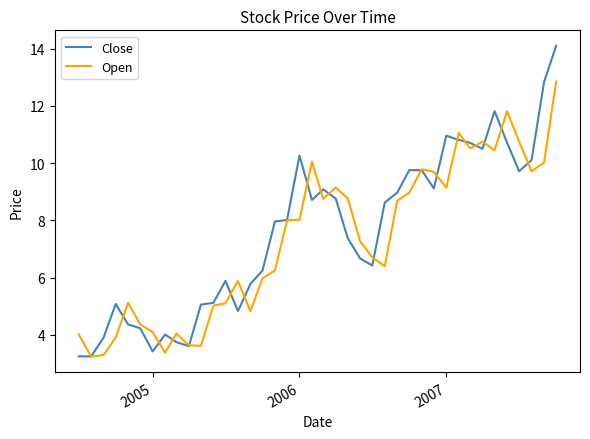

True or false: Open and Close intersect in this chart.

True